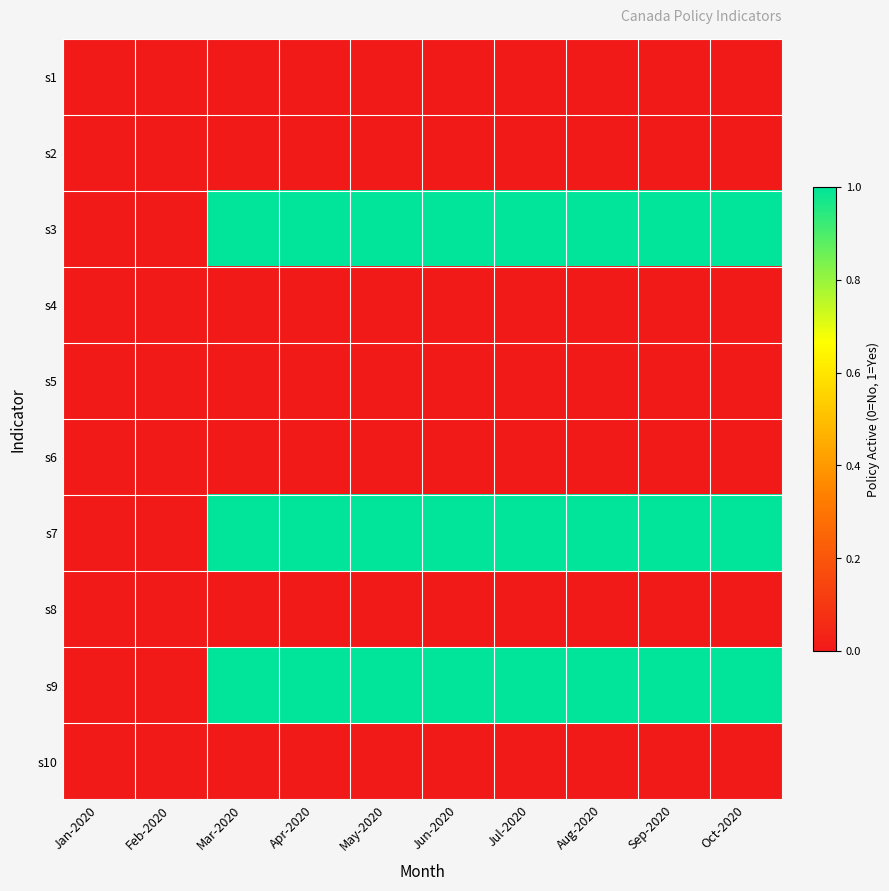

Reading left to right, transcribe all the data shown in this chart.

s1: Jan-2020=0	Feb-2020=0	Mar-2020=0	Apr-2020=0	May-2020=0	Jun-2020=0	Jul-2020=0	Aug-2020=0	Sep-2020=0	Oct-2020=0
s2: Jan-2020=0	Feb-2020=0	Mar-2020=0	Apr-2020=0	May-2020=0	Jun-2020=0	Jul-2020=0	Aug-2020=0	Sep-2020=0	Oct-2020=0
s3: Jan-2020=0	Feb-2020=0	Mar-2020=1	Apr-2020=1	May-2020=1	Jun-2020=1	Jul-2020=1	Aug-2020=1	Sep-2020=1	Oct-2020=1
s4: Jan-2020=0	Feb-2020=0	Mar-2020=0	Apr-2020=0	May-2020=0	Jun-2020=0	Jul-2020=0	Aug-2020=0	Sep-2020=0	Oct-2020=0
s5: Jan-2020=0	Feb-2020=0	Mar-2020=0	Apr-2020=0	May-2020=0	Jun-2020=0	Jul-2020=0	Aug-2020=0	Sep-2020=0	Oct-2020=0
s6: Jan-2020=0	Feb-2020=0	Mar-2020=0	Apr-2020=0	May-2020=0	Jun-2020=0	Jul-2020=0	Aug-2020=0	Sep-2020=0	Oct-2020=0
s7: Jan-2020=0	Feb-2020=0	Mar-2020=1	Apr-2020=1	May-2020=1	Jun-2020=1	Jul-2020=1	Aug-2020=1	Sep-2020=1	Oct-2020=1
s8: Jan-2020=0	Feb-2020=0	Mar-2020=0	Apr-2020=0	May-2020=0	Jun-2020=0	Jul-2020=0	Aug-2020=0	Sep-2020=0	Oct-2020=0
s9: Jan-2020=0	Feb-2020=0	Mar-2020=1	Apr-2020=1	May-2020=1	Jun-2020=1	Jul-2020=1	Aug-2020=1	Sep-2020=1	Oct-2020=1
s10: Jan-2020=0	Feb-2020=0	Mar-2020=0	Apr-2020=0	May-2020=0	Jun-2020=0	Jul-2020=0	Aug-2020=0	Sep-2020=0	Oct-2020=0